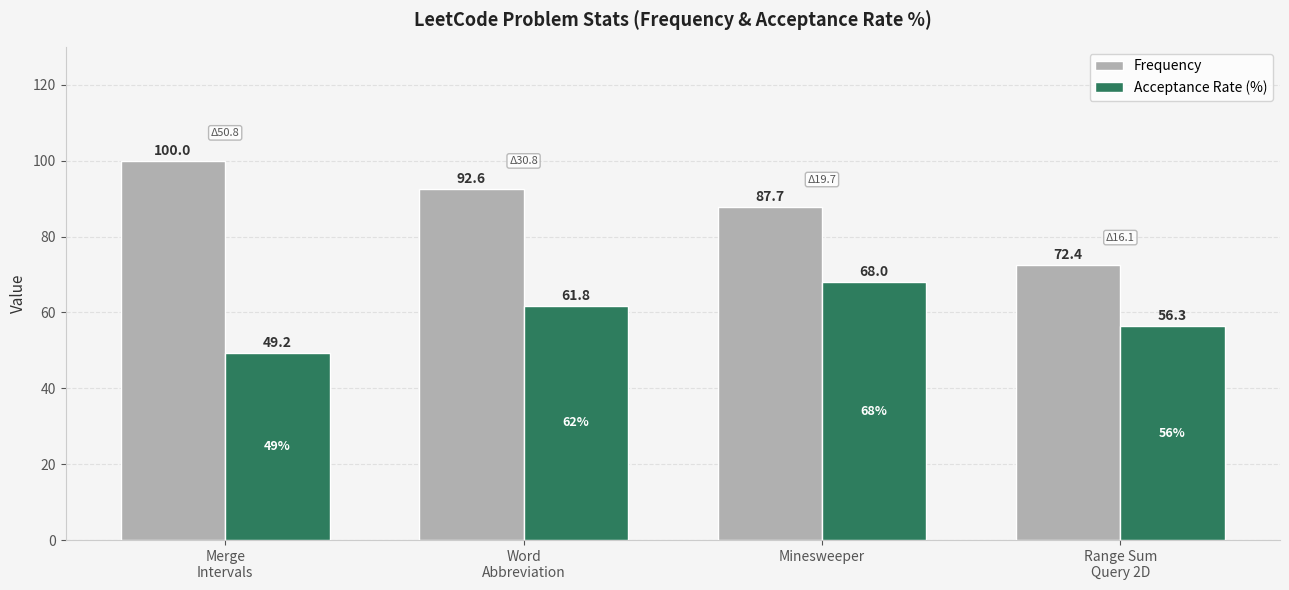

The Acceptance Rate (%) series shows 92.1 at Range Sum
Query 2D. True or false?

False